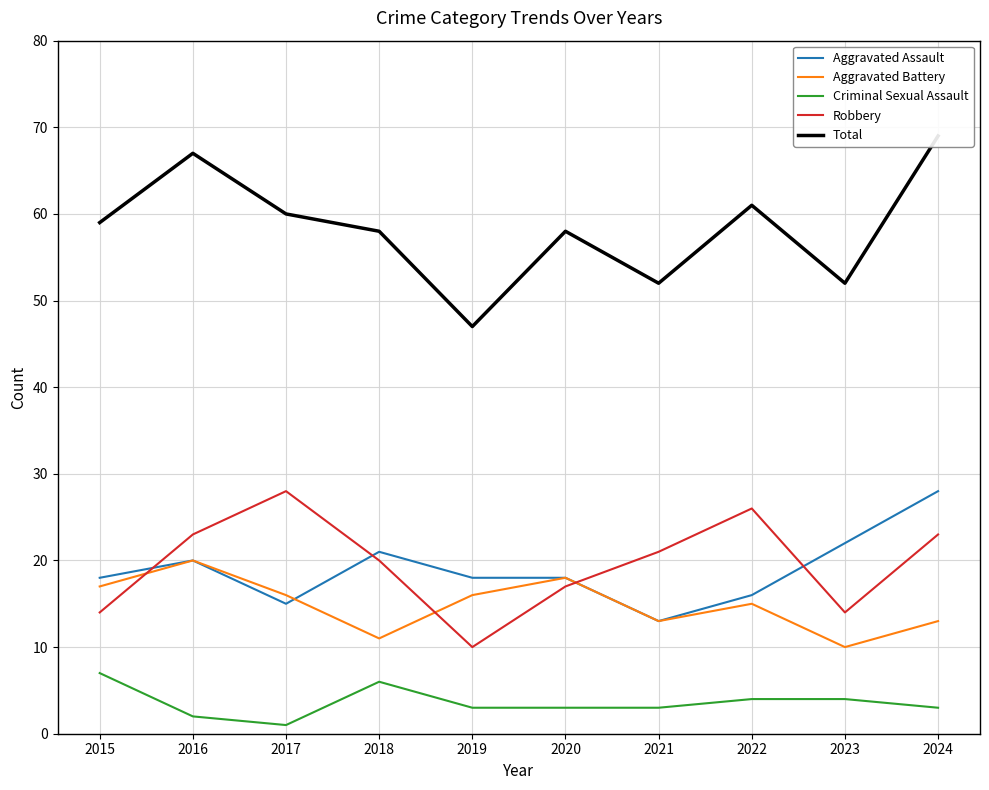

Between 2018 and 2019, which series saw the biggest shift?

Total